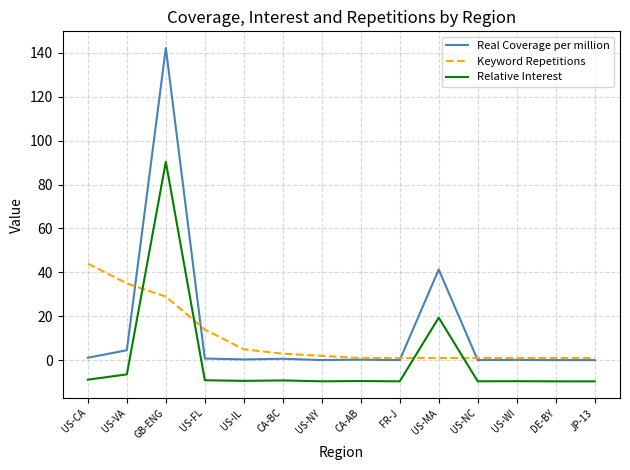

What position from the left is US-WI?

12